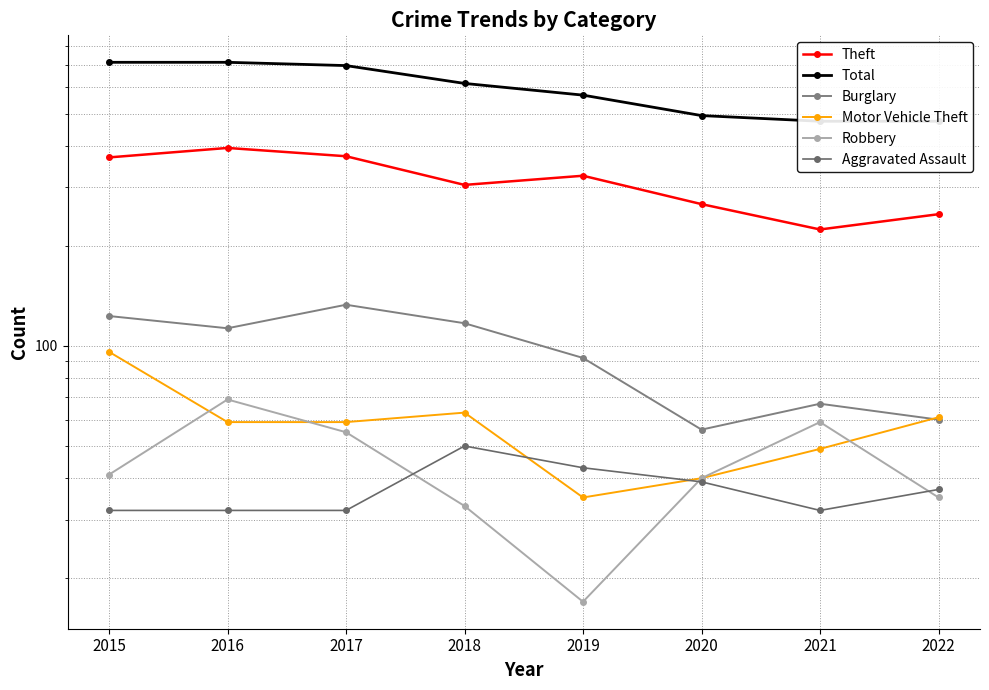

Reading left to right, what are all the values shown in this chart?

Theft: 2015=369	2016=394	2017=372	2018=305	2019=325	2020=267	2021=224	2022=249
Total: 2015=713	2016=713	2017=697	2018=616	2019=568	2020=493	2021=474	2022=474
Burglary: 2015=123	2016=113	2017=133	2018=117	2019=92	2020=56	2021=67	2022=60
Motor Vehicle Theft: 2015=96	2016=59	2017=59	2018=63	2019=35	2020=40	2021=49	2022=61
Robbery: 2015=41	2016=69	2017=55	2018=33	2019=17	2020=40	2021=59	2022=35
Aggravated Assault: 2015=32	2016=32	2017=32	2018=50	2019=43	2020=39	2021=32	2022=37